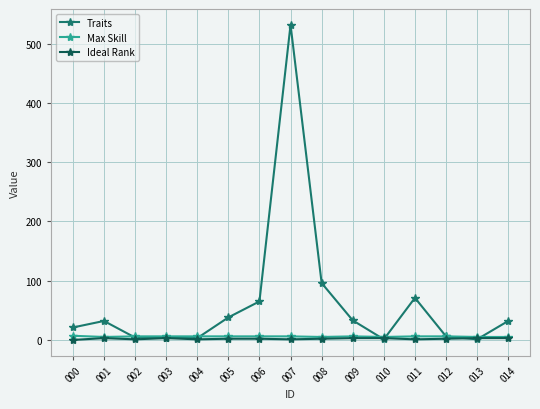

What are all the series names shown in the legend?

Traits, Max Skill, Ideal Rank